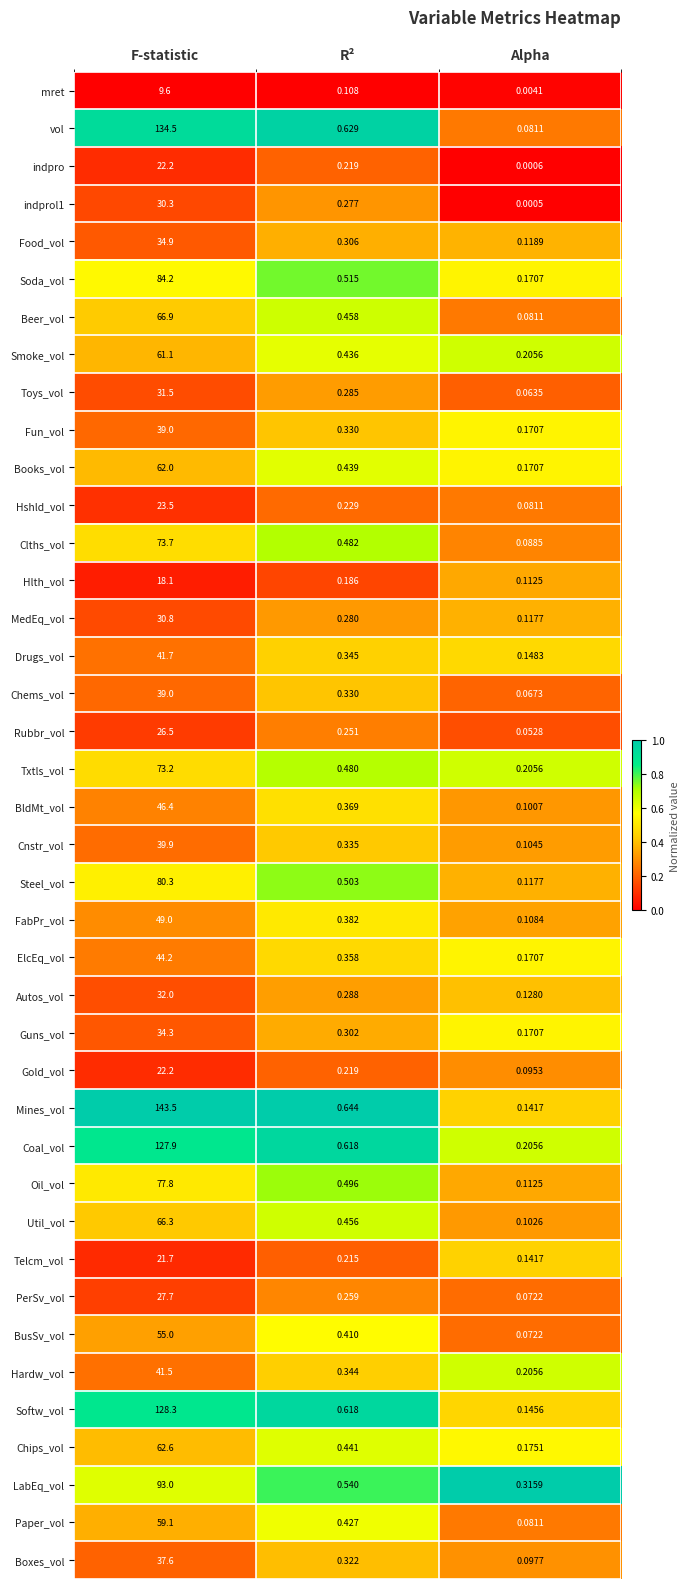

Is the value of MedEq_vol at Alpha greater than the value of indprol1 at R²?

No